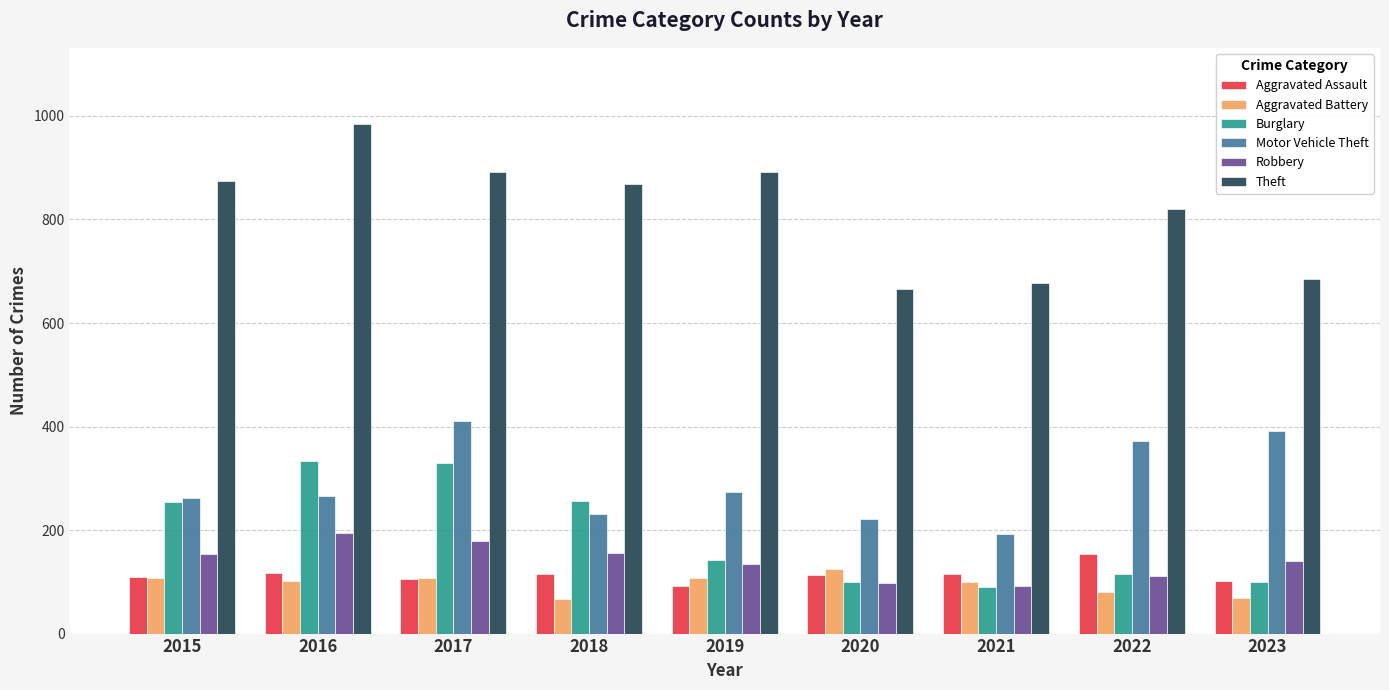

What is the sum of the Aggravated Assault values at 2018 and 2020?

228